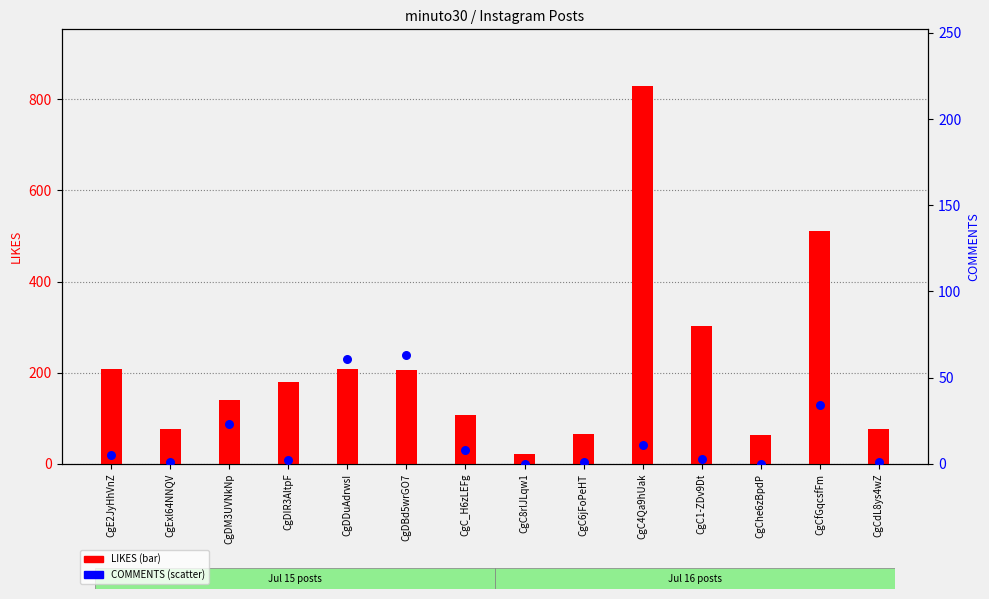

Which series reaches the maximum Y coordinate?

LIKES